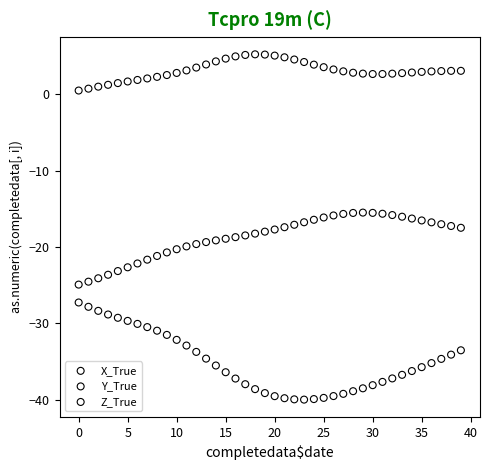

Across all data points, what is the range of Y values (max minus min)?

45.2